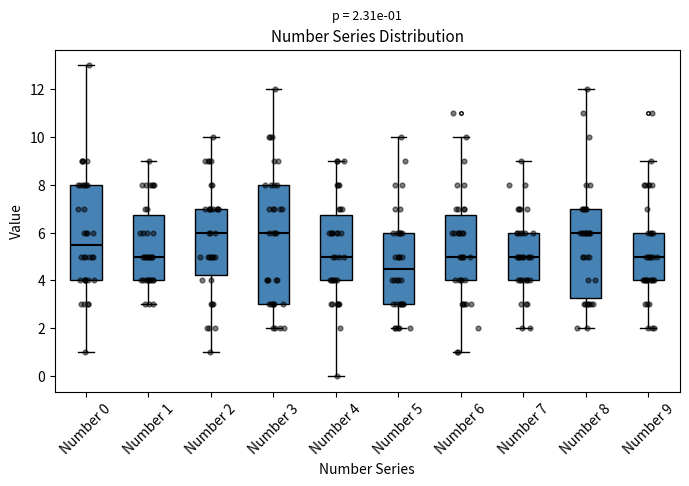

Comparing the boxes themselves (not the whiskers), which one is the tallest?

Number 3